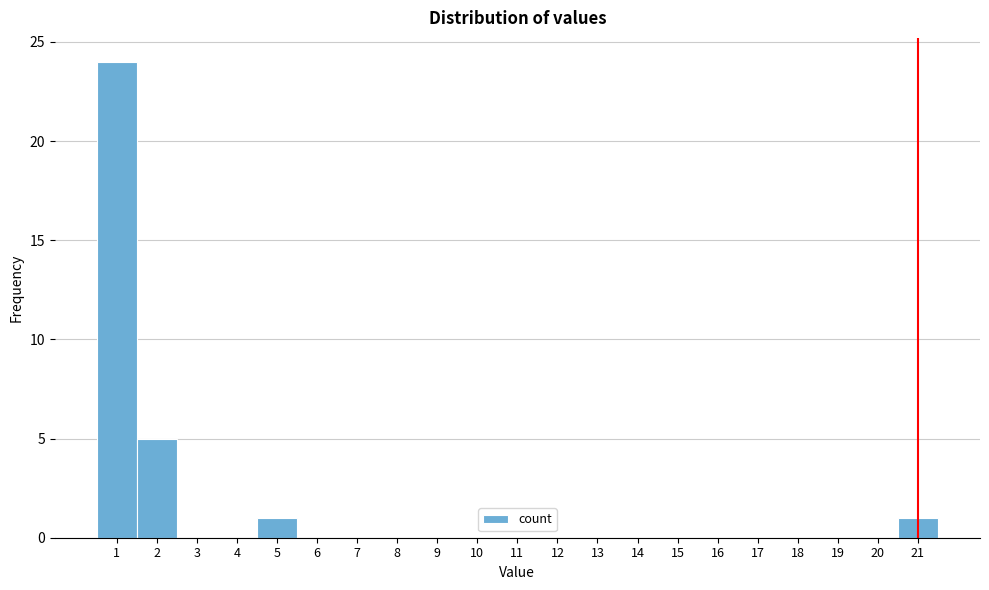

Reading left to right, transcribe all the data shown in this chart.

1=24	2=5	3=0	4=0	5=1	6=0	7=0	8=0	9=0	10=0	11=0	12=0	13=0	14=0	15=0	16=0	17=0	18=0	19=0	20=0	21=1